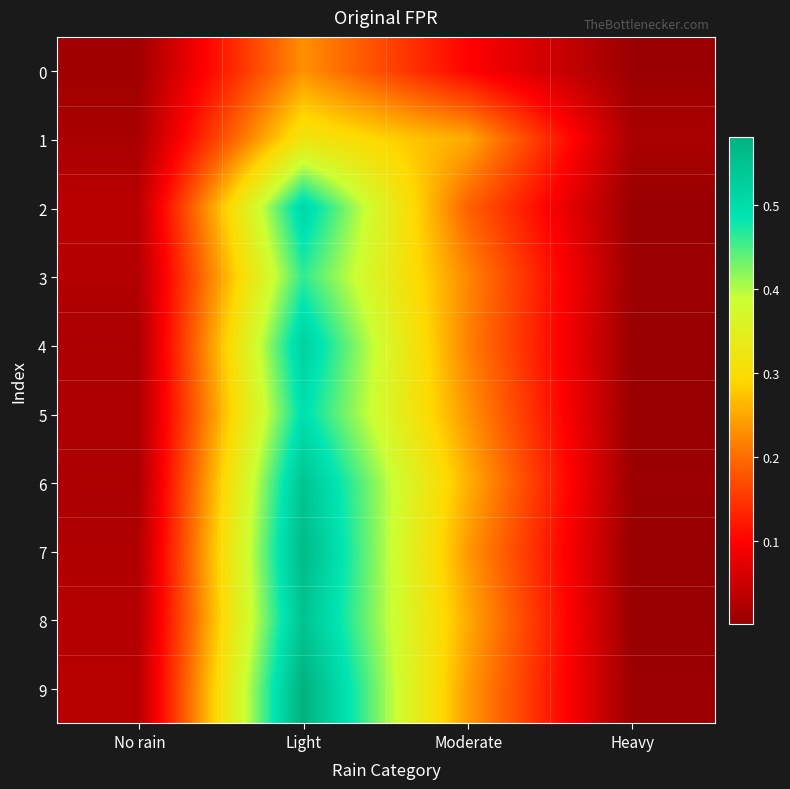

Which series has the largest range (max minus min)?

9